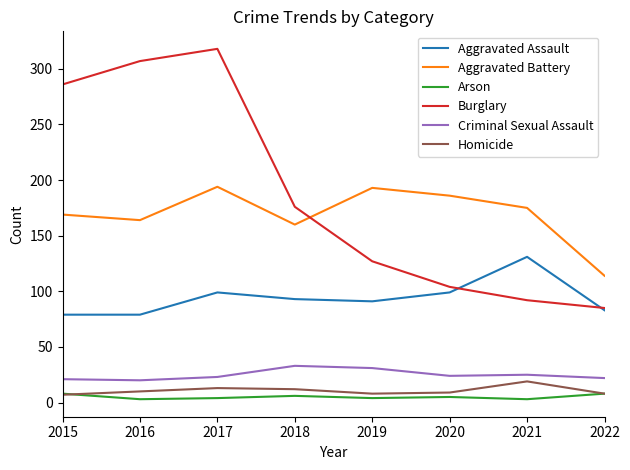

At which category is the sum across all series the highest?

2017